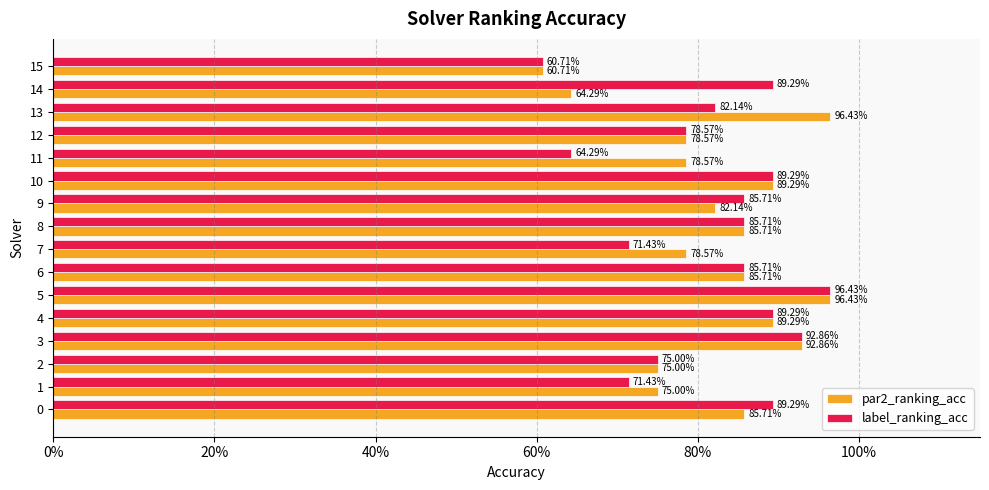

What is the value of the label_ranking_acc bar at the 9th from the left?

0.9